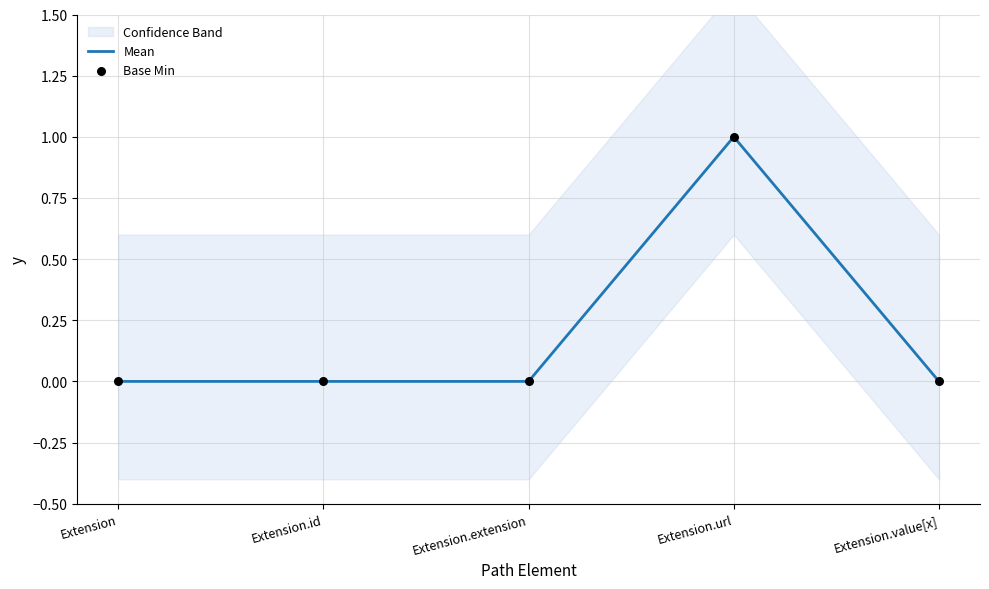

Which series has the largest total across all categories?

Mean